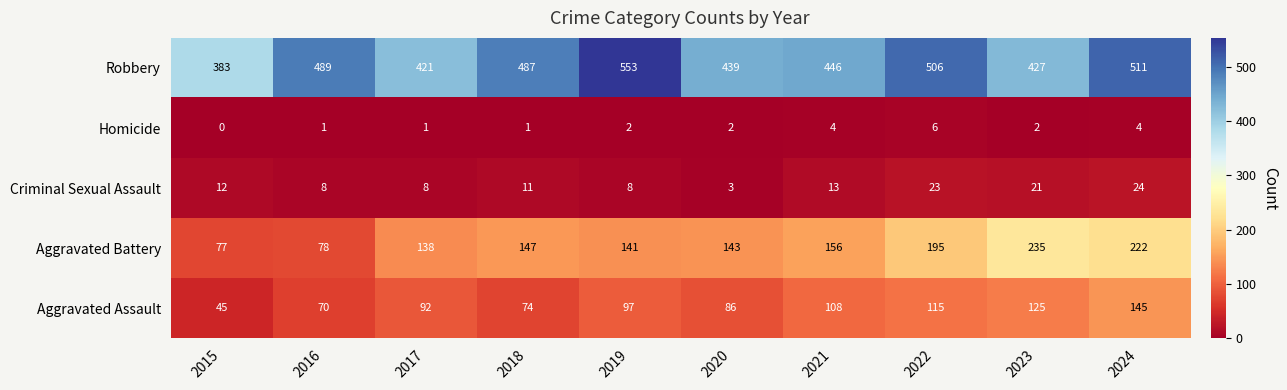

Between 2015 and 2016, which series saw the biggest shift?

Robbery